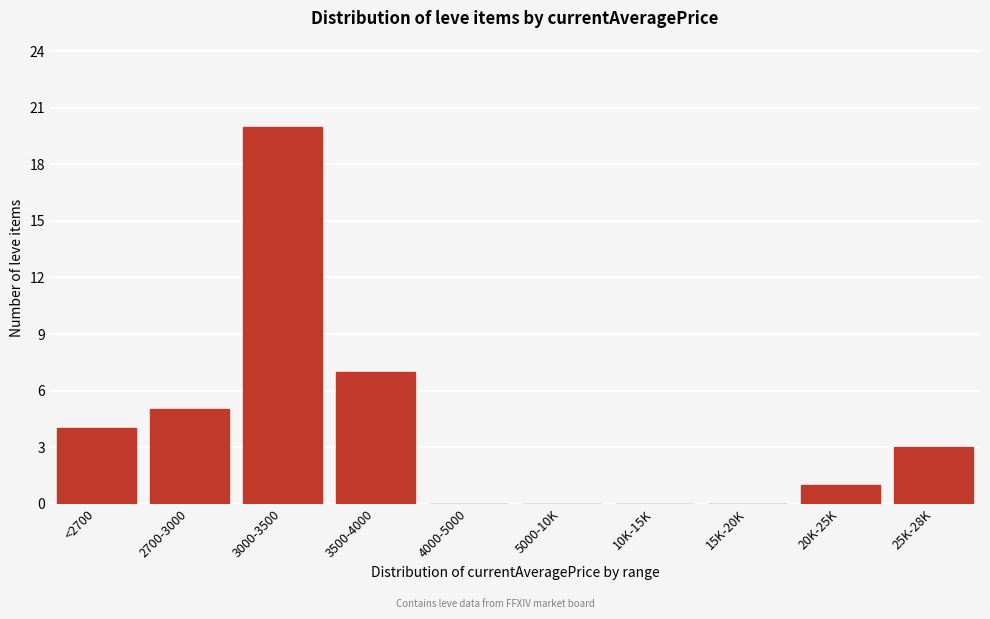

Reading left to right, what are all the values shown in this chart?

<2700=4	2700-3000=5	3000-3500=20	3500-4000=7	4000-5000=0	5000-10K=0	10K-15K=0	15K-20K=0	20K-25K=1	25K-28K=3